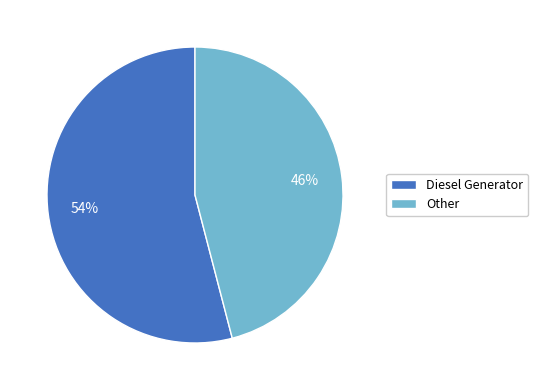

Which category accounts for the majority?

Diesel Generator